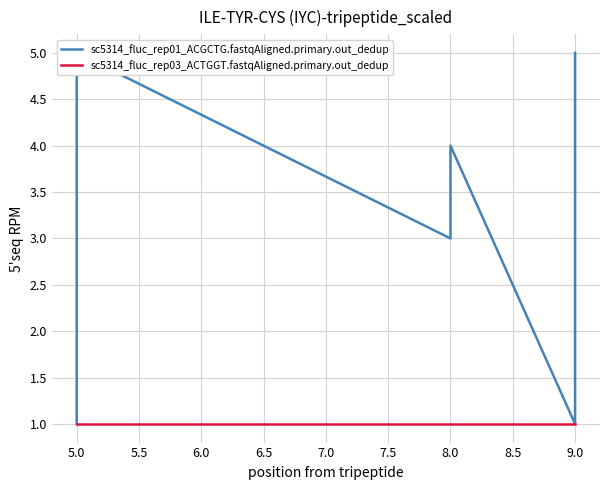

At how many categories does at least one series exceed 4?

2